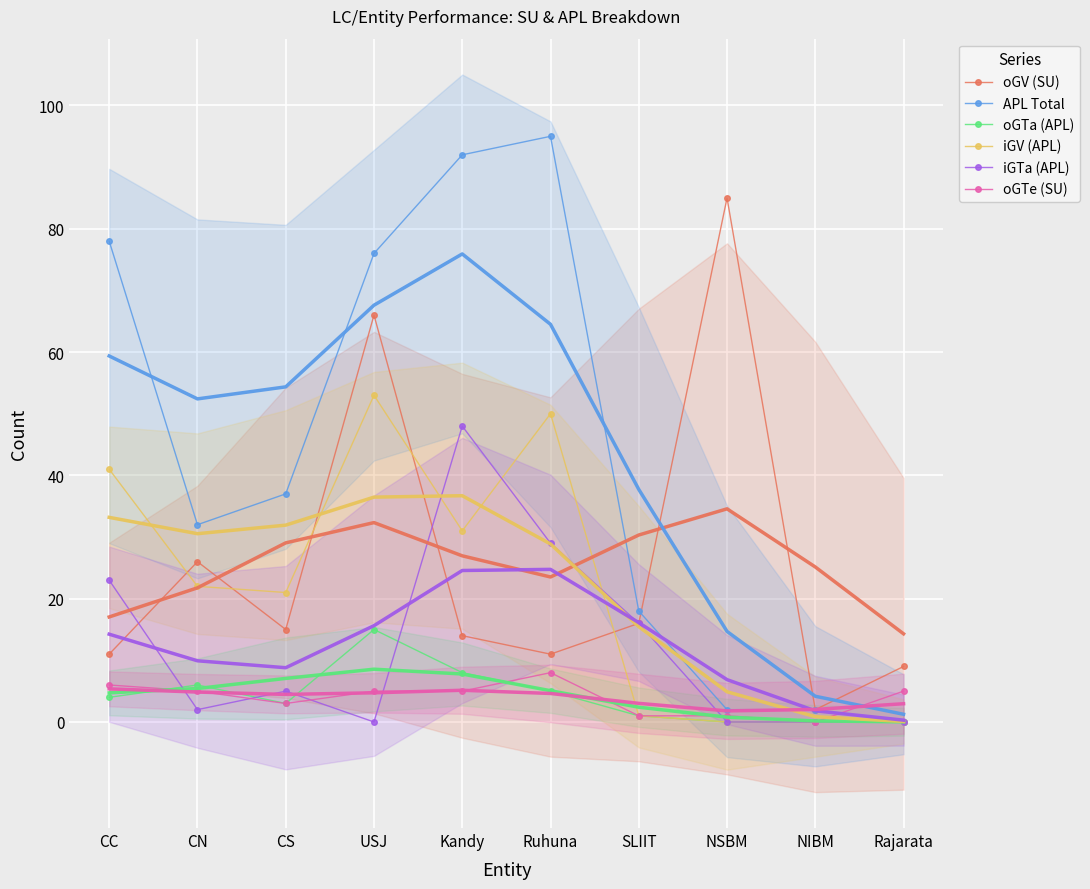

True or false: oGTe (SU) has a value of 5 at Rajarata.

True